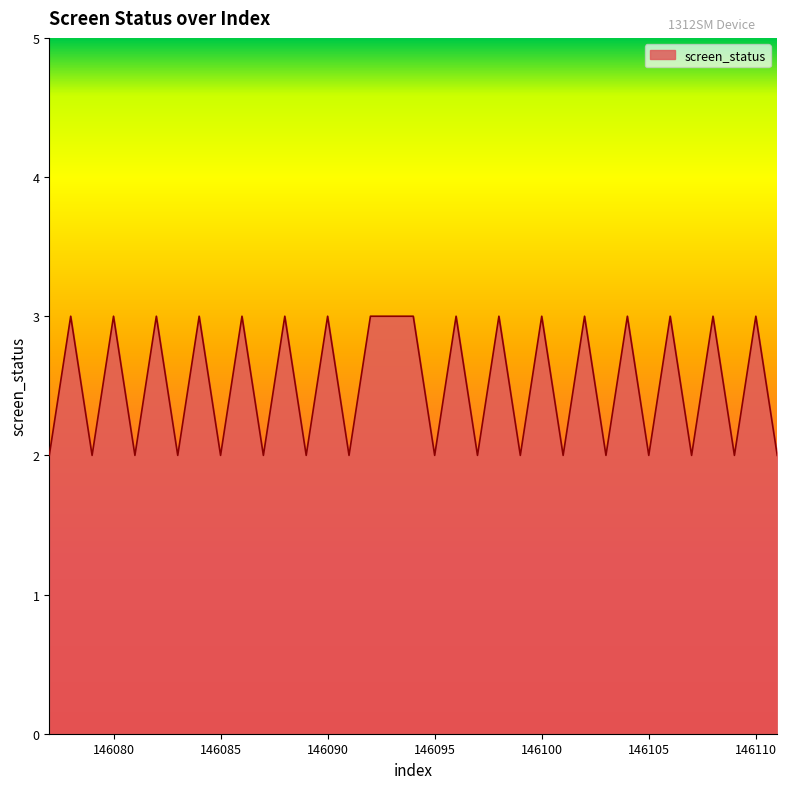

What is the maximum value shown in the chart?

3